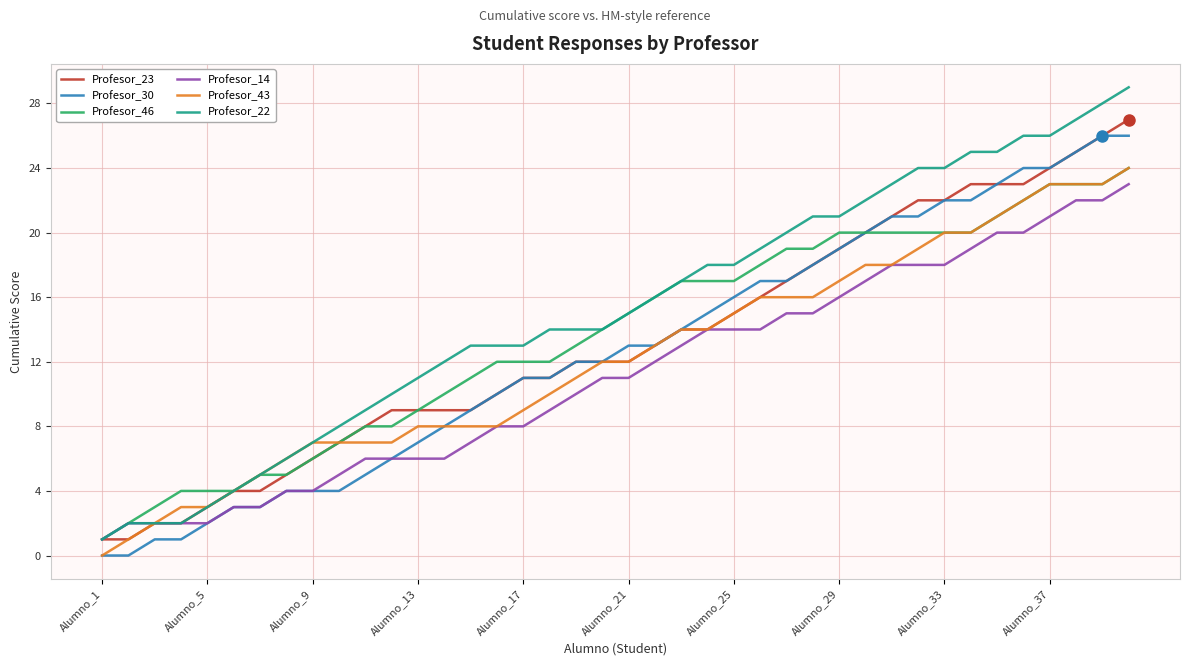

True or false: Profesor_30 and Profesor_22 cross at least once.

False